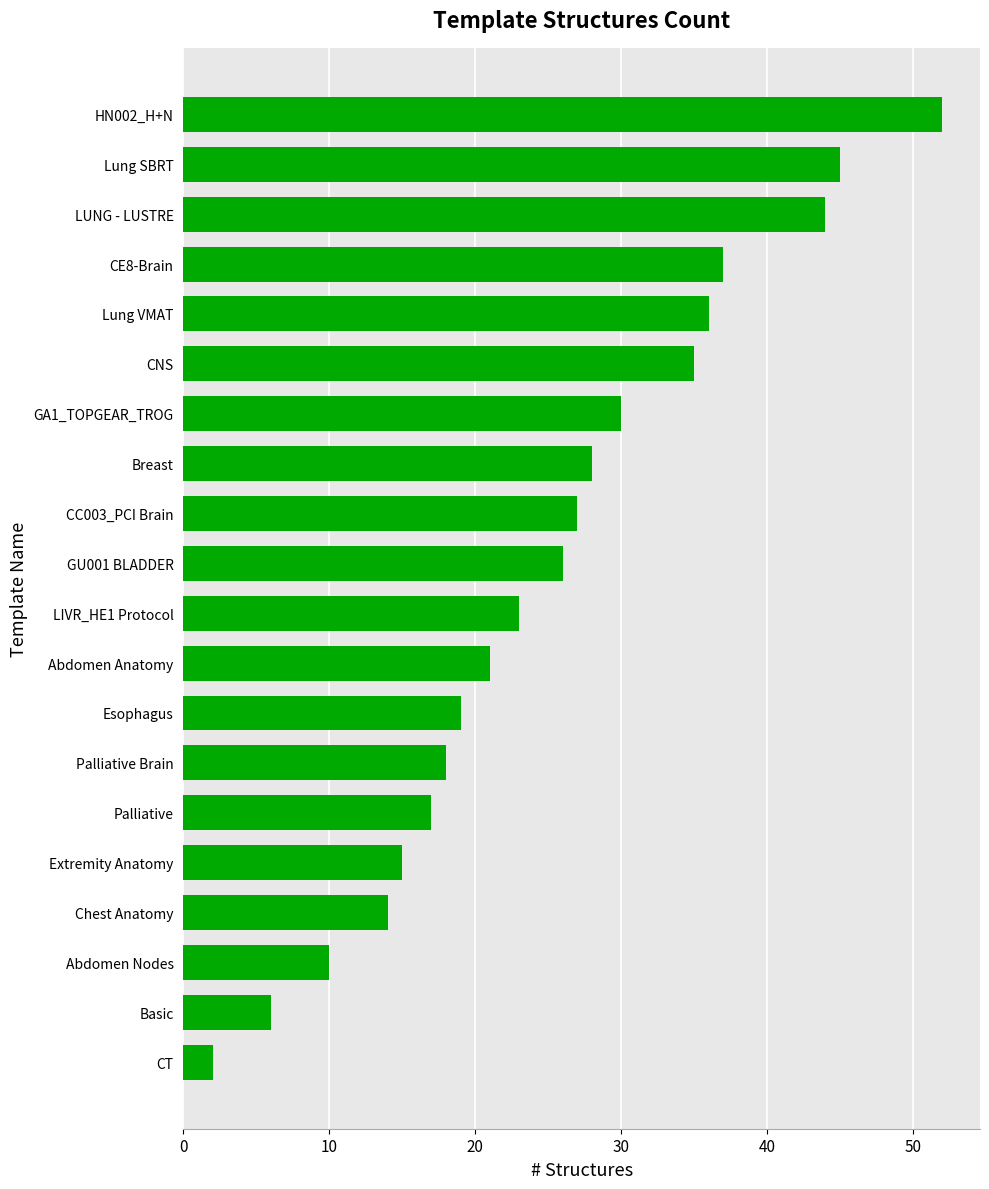

What is the approximate value at Lung VMAT, to the nearest 5?

35